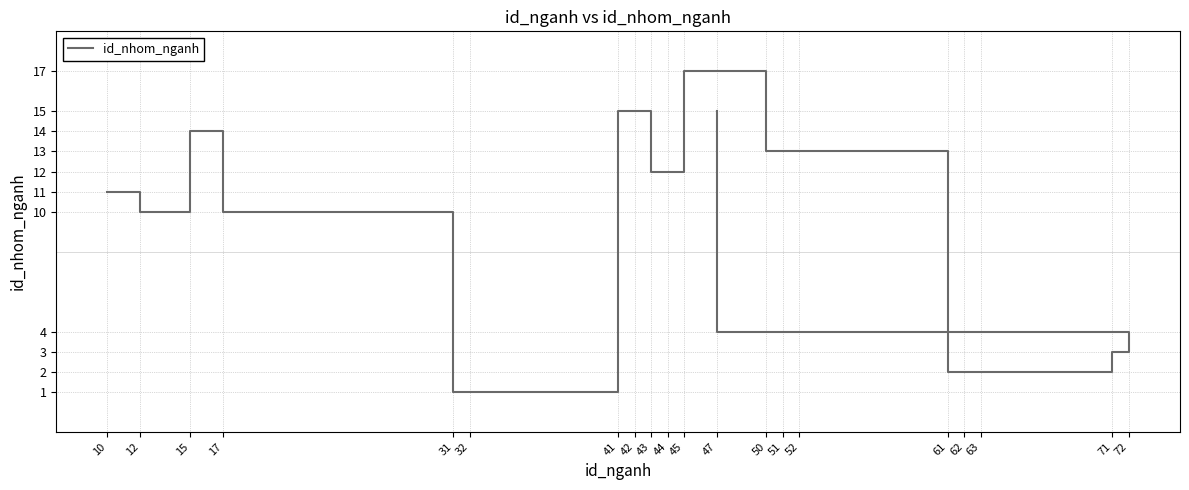

What is the label of the 19th point from the right?

12